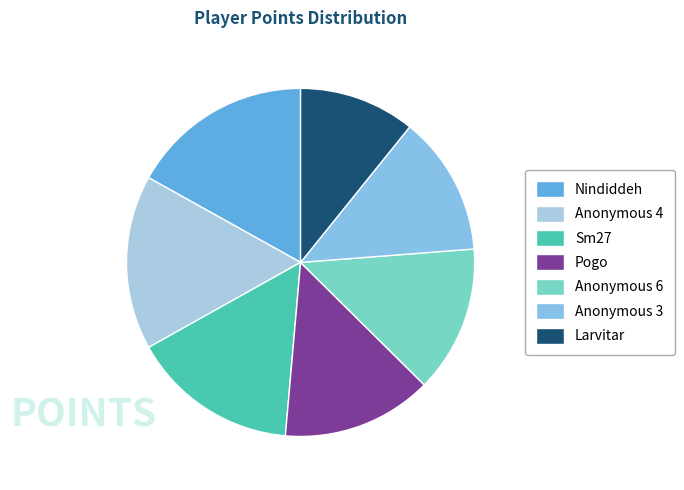

Is it true that Anonymous 3 is 4% of the pie?

False